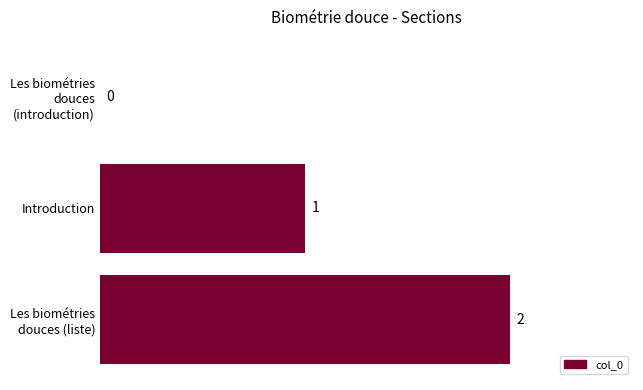

How many values are between 0 and 2?

3